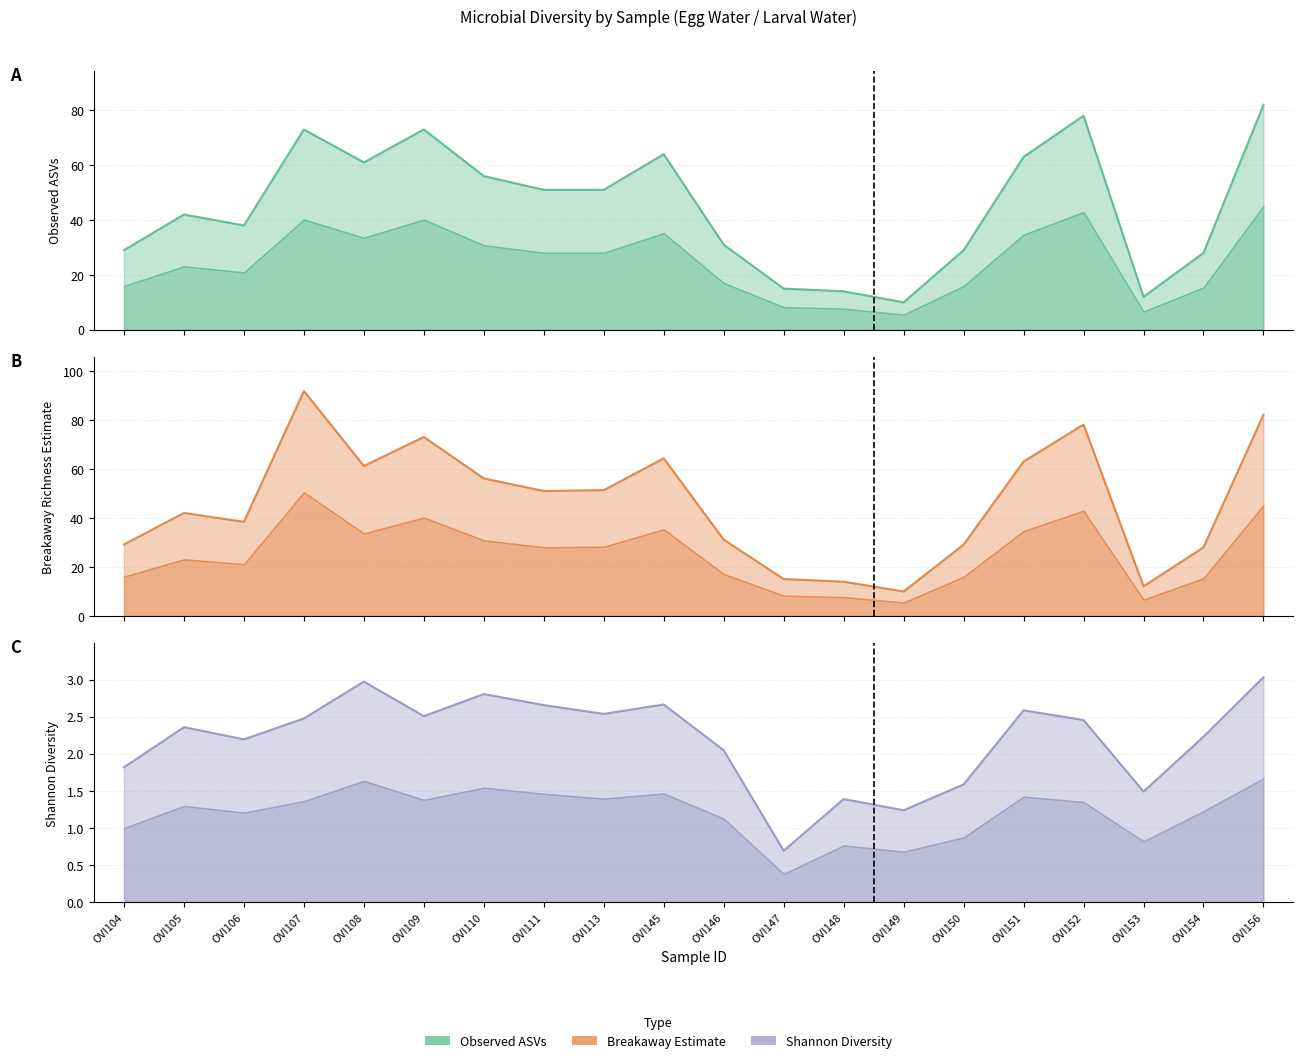

The Shannon series shows 5.3 at OVI156. True or false?

False